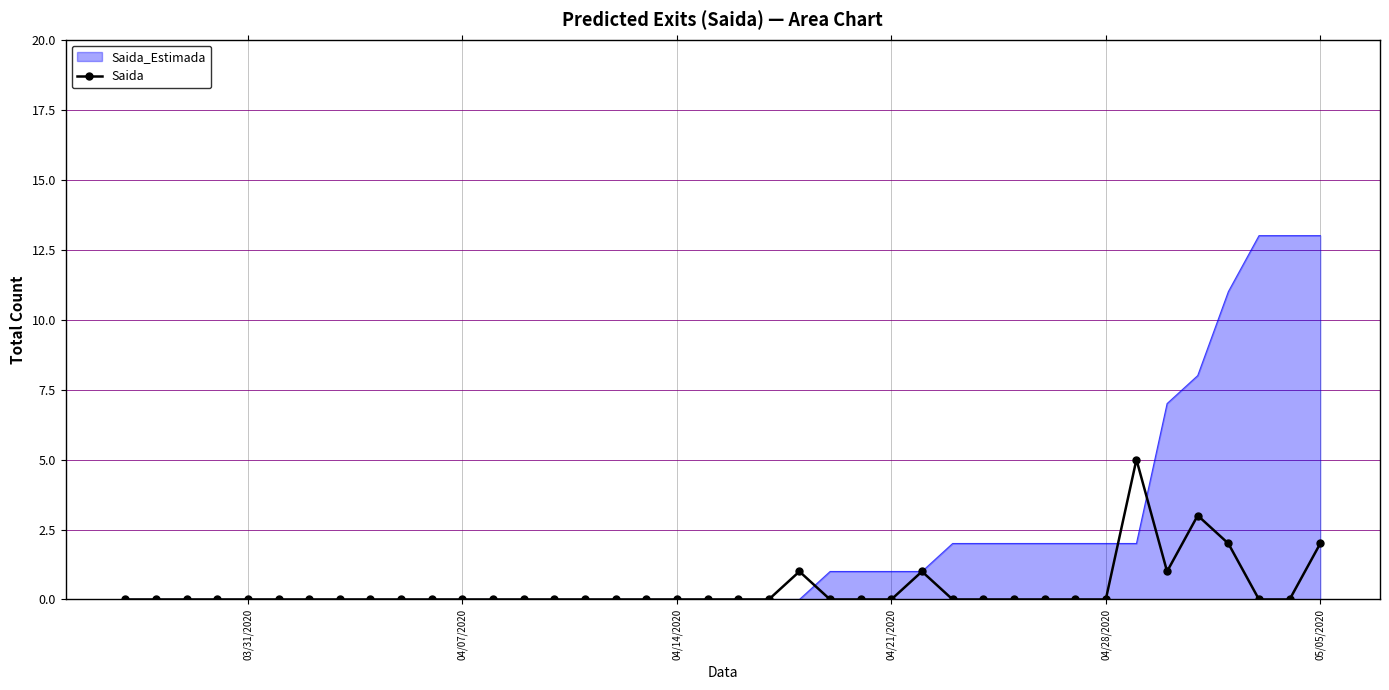

List the series in order of their overall mean, lowest first.

Saida, Saida_Estimada